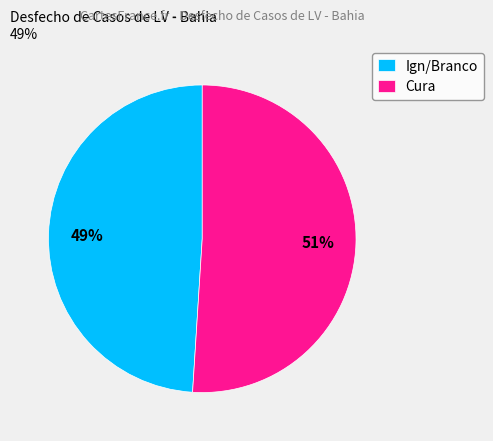

Which slice represents more than half of the pie?

Cura